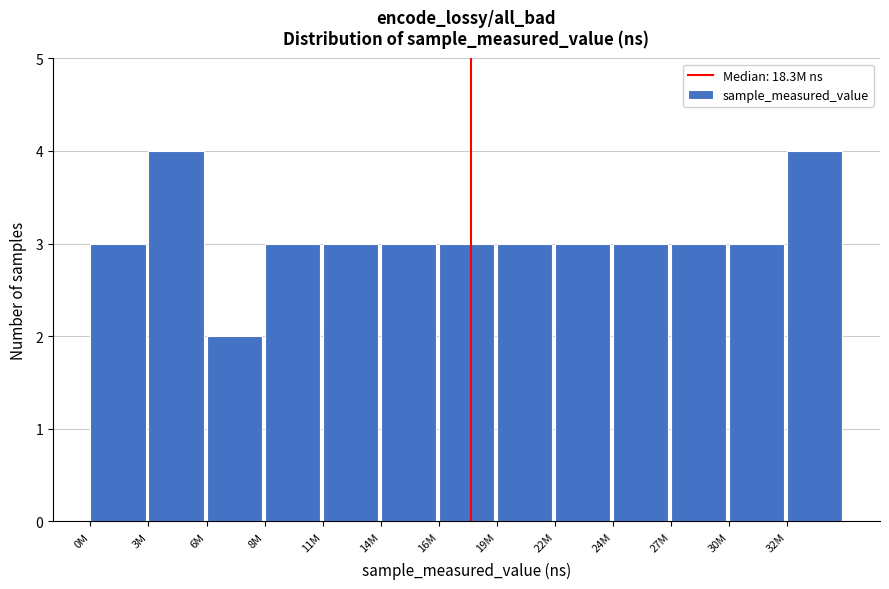

Reading right to left, list all the values displayed in this chart.

32M=4	30M=3	27M=3	24M=3	22M=3	19M=3	16M=3	14M=3	11M=3	8M=3	6M=2	3M=4	0M=3